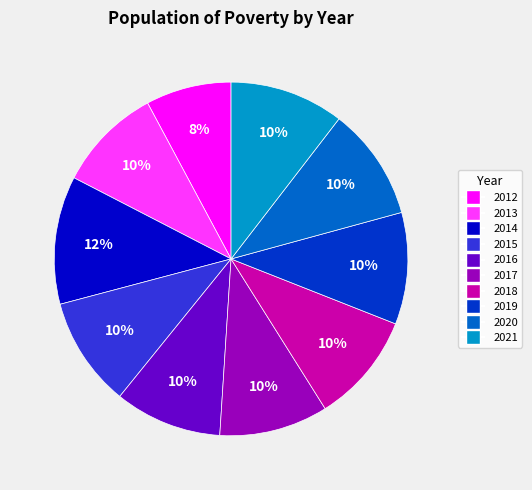

Which slice is the largest?

2014